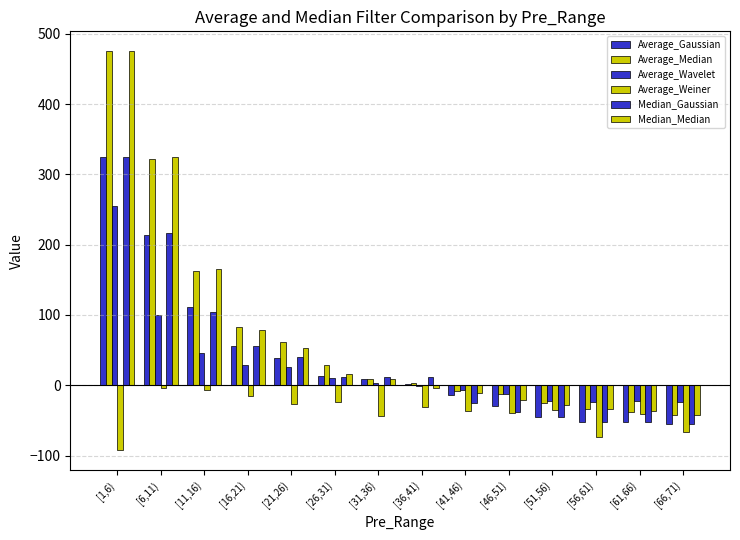

What is the spread (max minus min) of values at [41,46)?

30.3